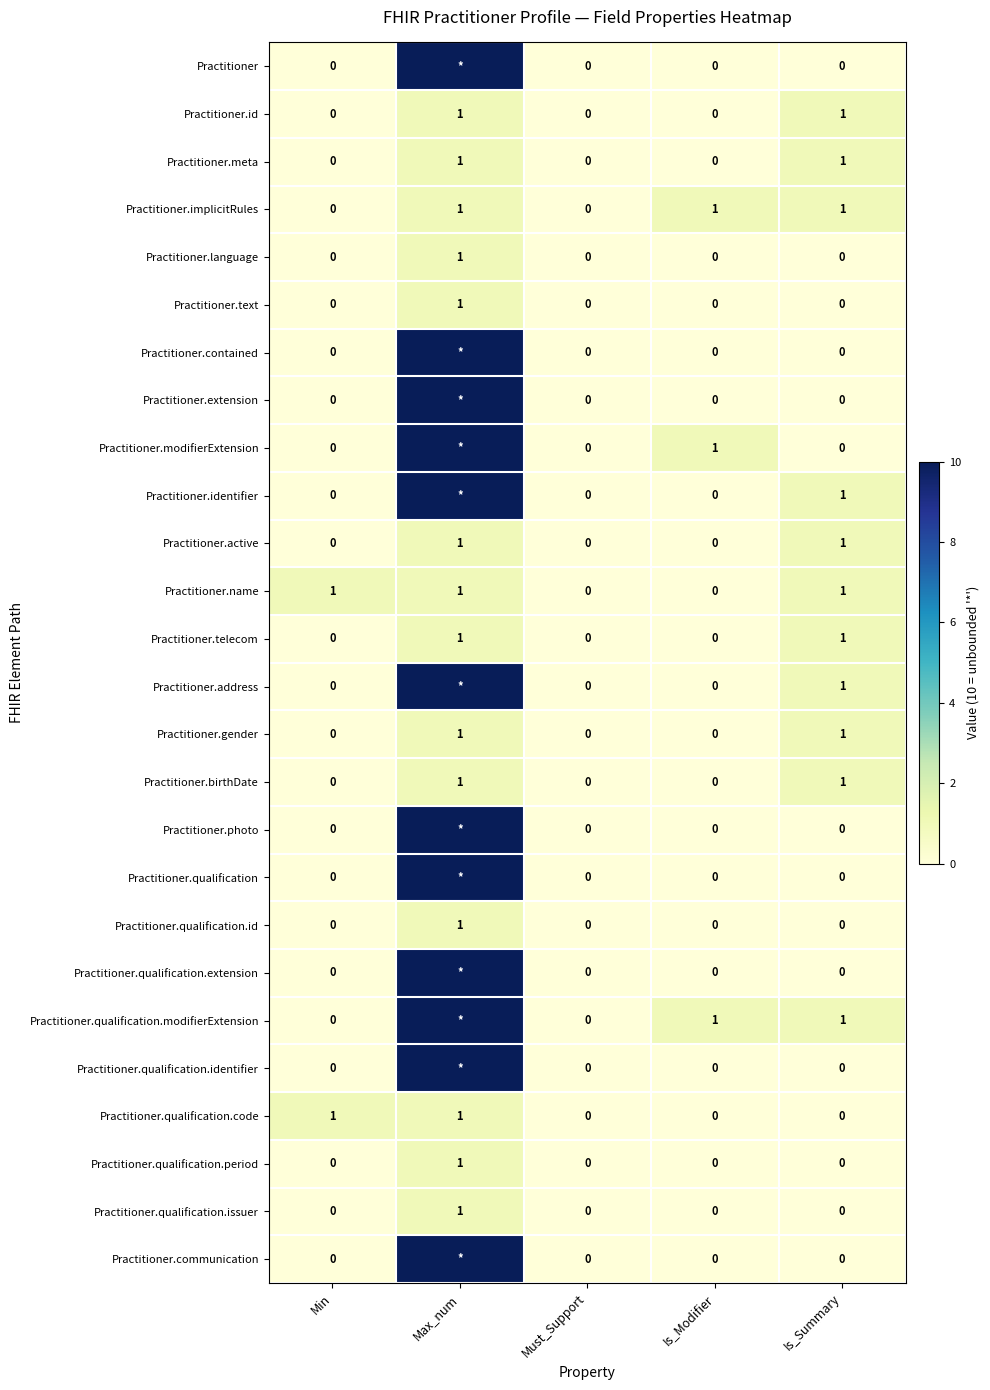

How many Practitioner.telecom values are between 0 and 1?

5